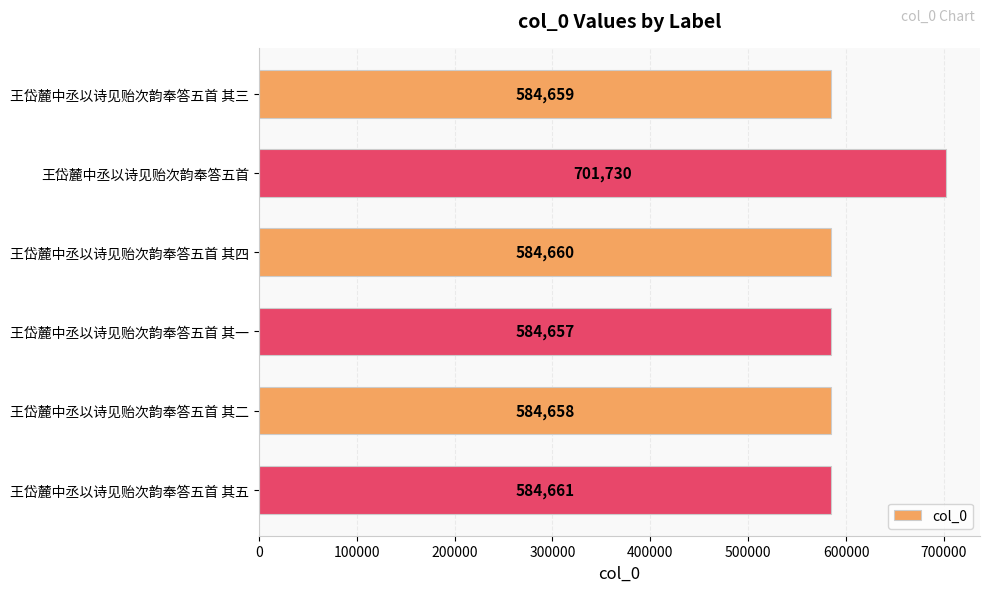

Between 王岱麓中丞以诗见贻次韵奉答五首 其二 and 王岱麓中丞以诗见贻次韵奉答五首, which is larger?

王岱麓中丞以诗见贻次韵奉答五首